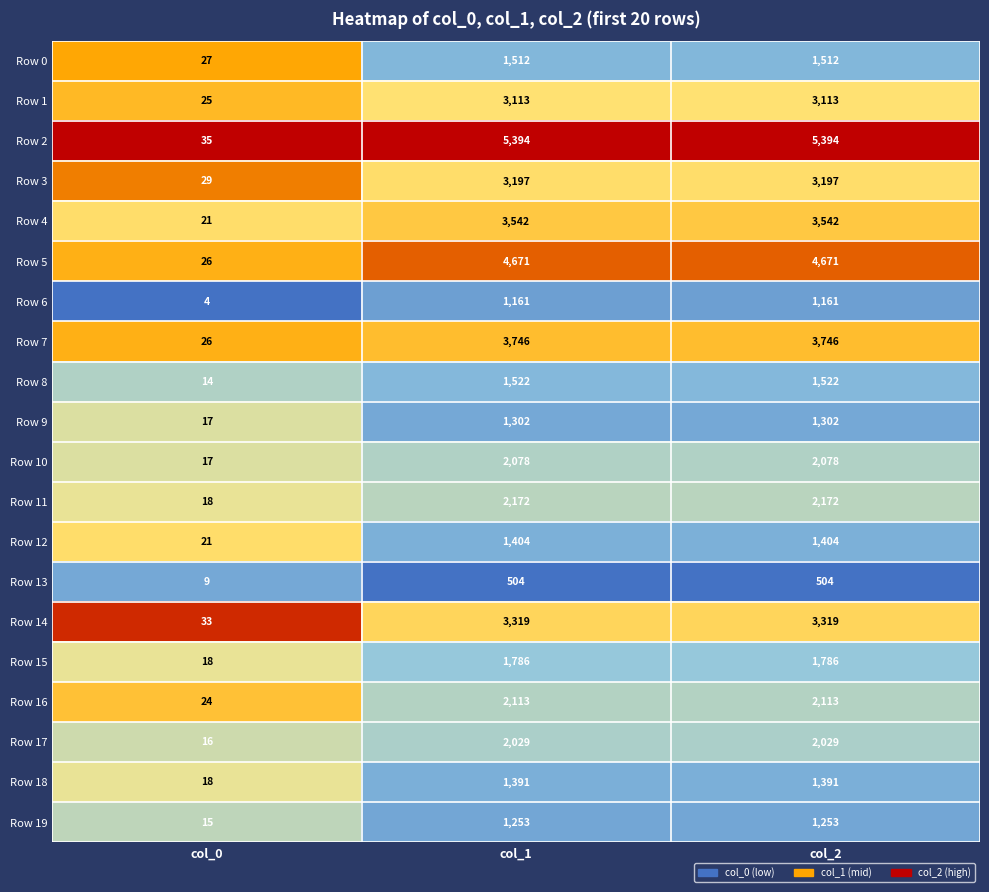

True or false: Row 3 has a value of 3197 at col_1.

True